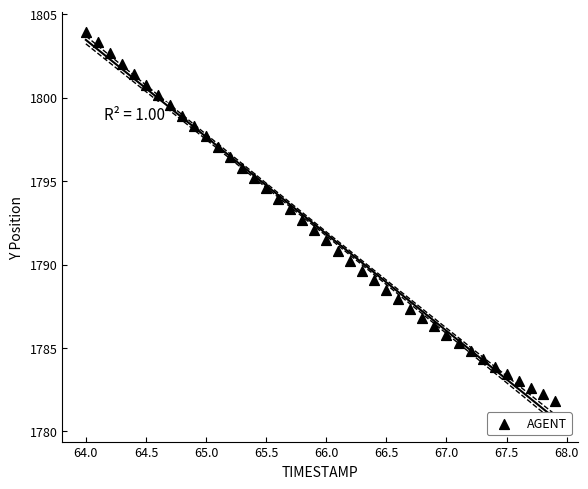

What is the range of X values (max minus min)?

3.9